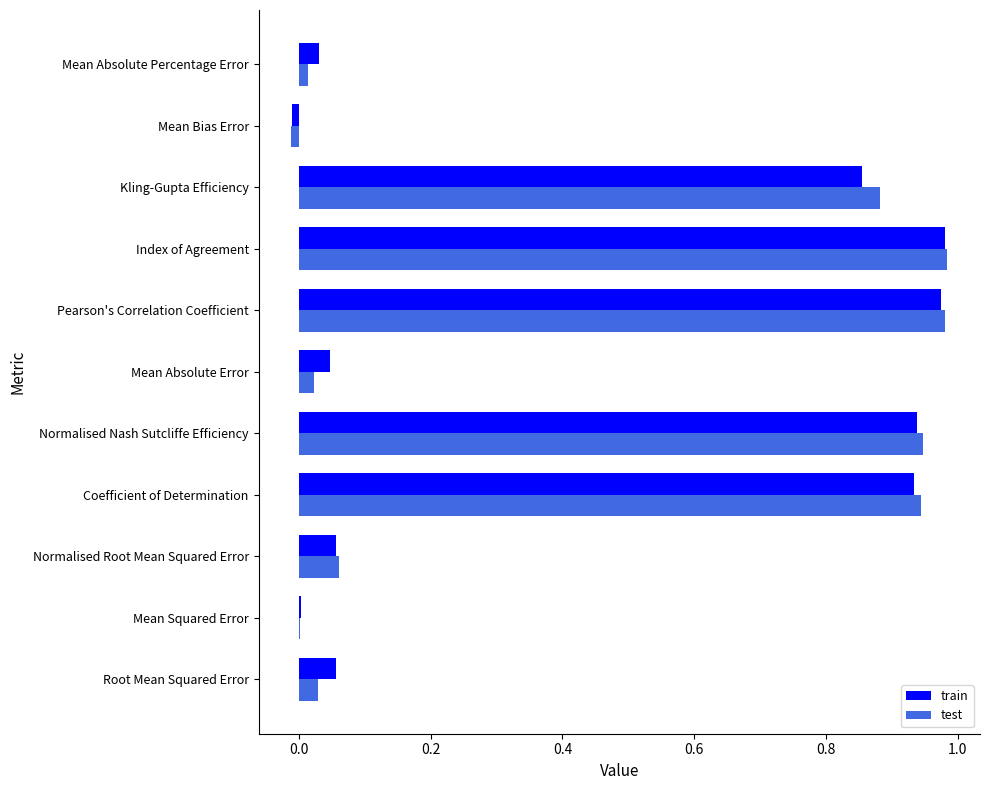

The train series shows 0.3 at Normalised Nash Sutcliffe Efficiency. True or false?

False